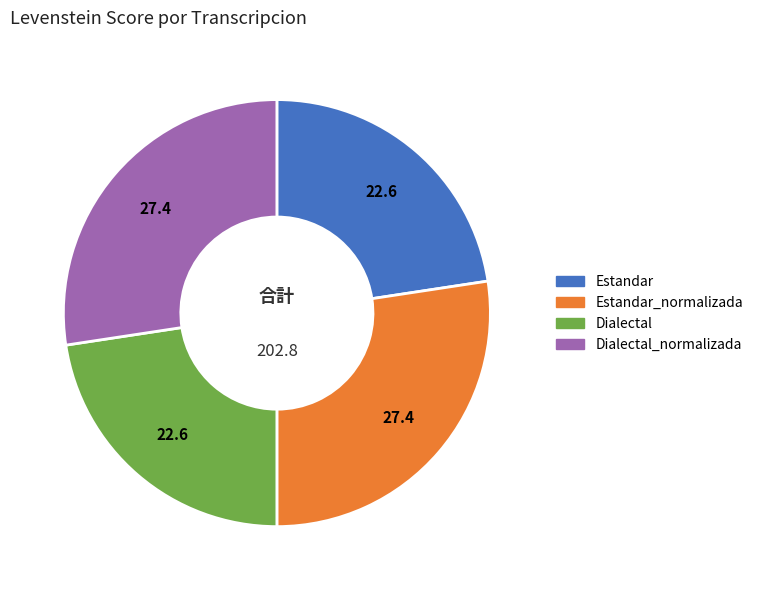

How many slices are in this pie chart?

4